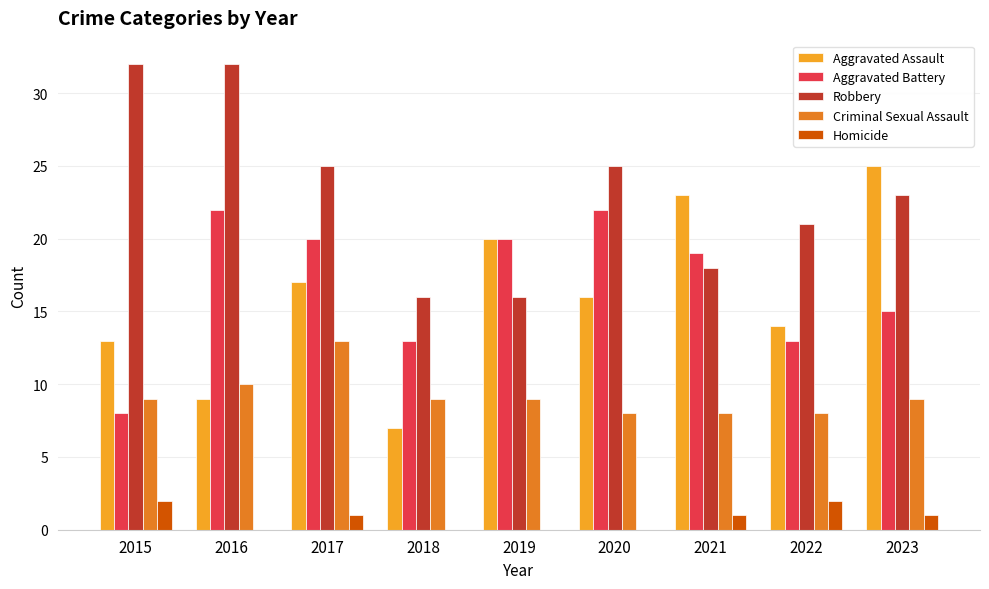

What is the sum of all Robbery values?

208